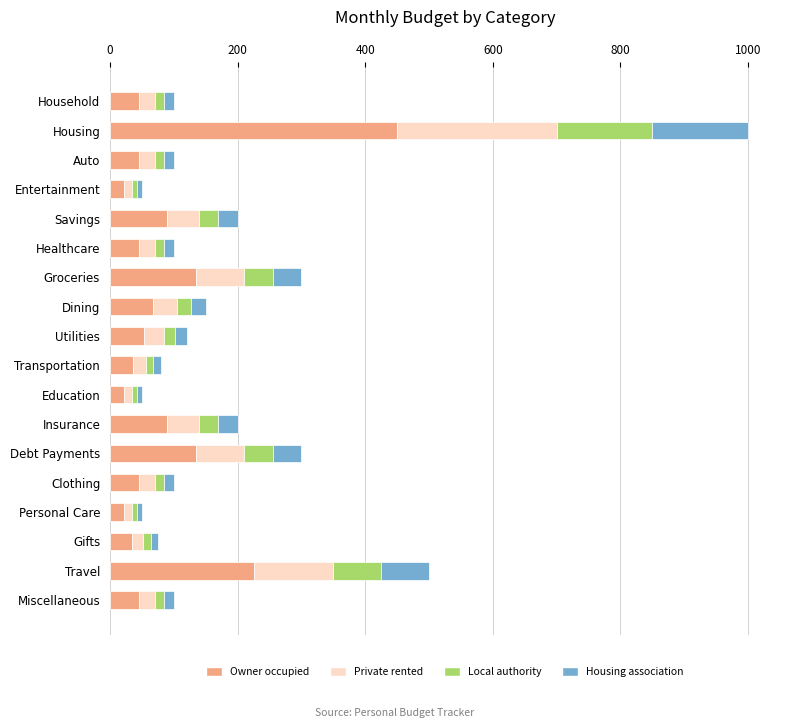

What is the total value across all series at Groceries?

300.0